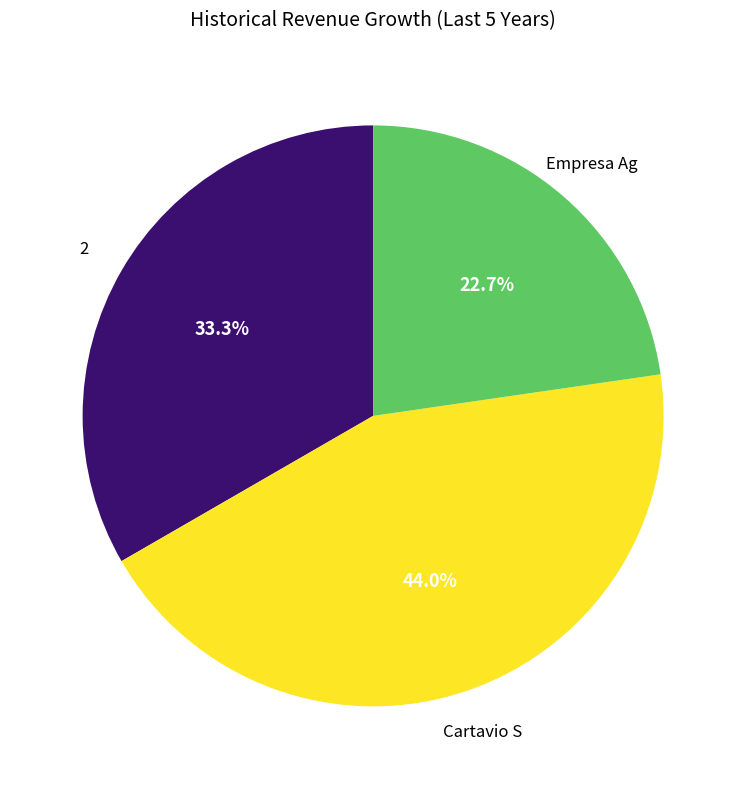

Is there a majority slice in this chart?

No